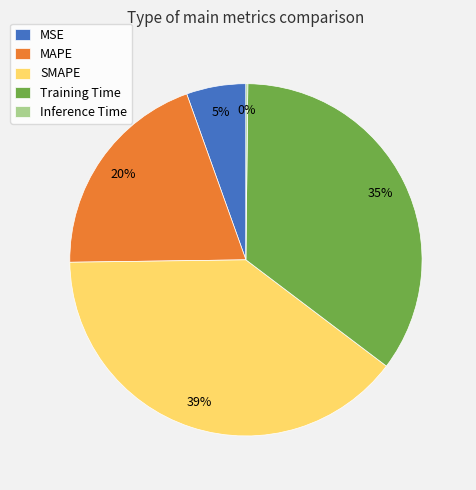

What is the largest slice in the pie chart?

SMAPE